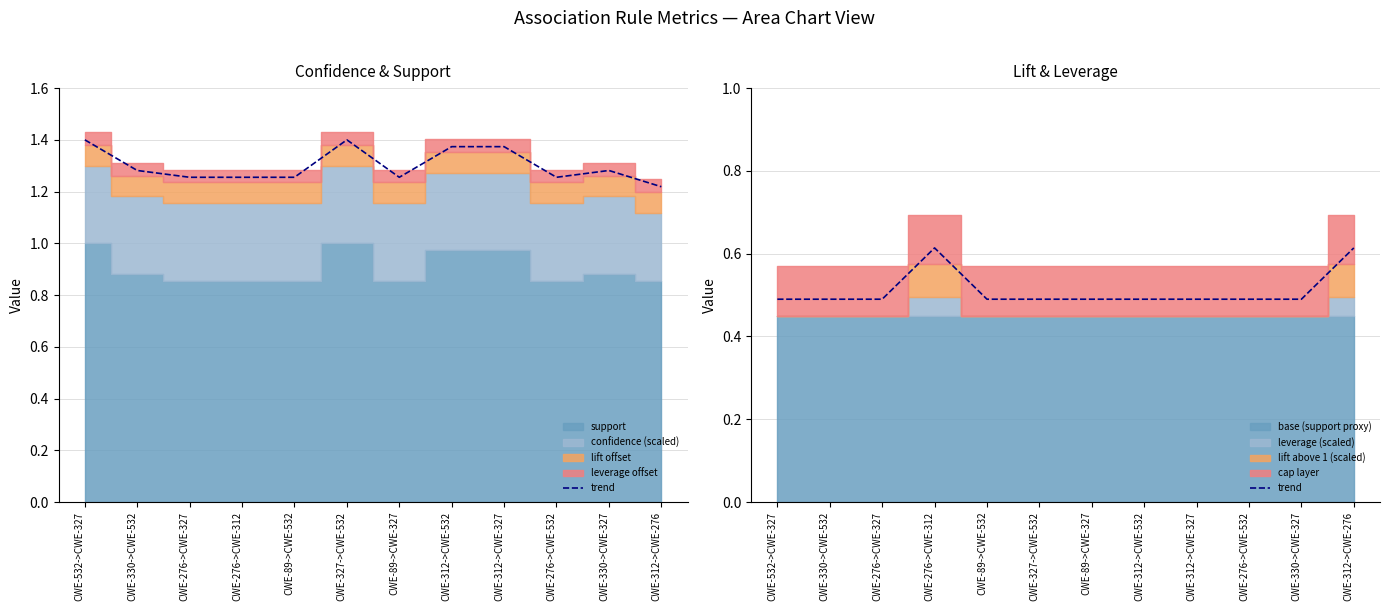

What is the value of the 2nd point from the left?

0.5